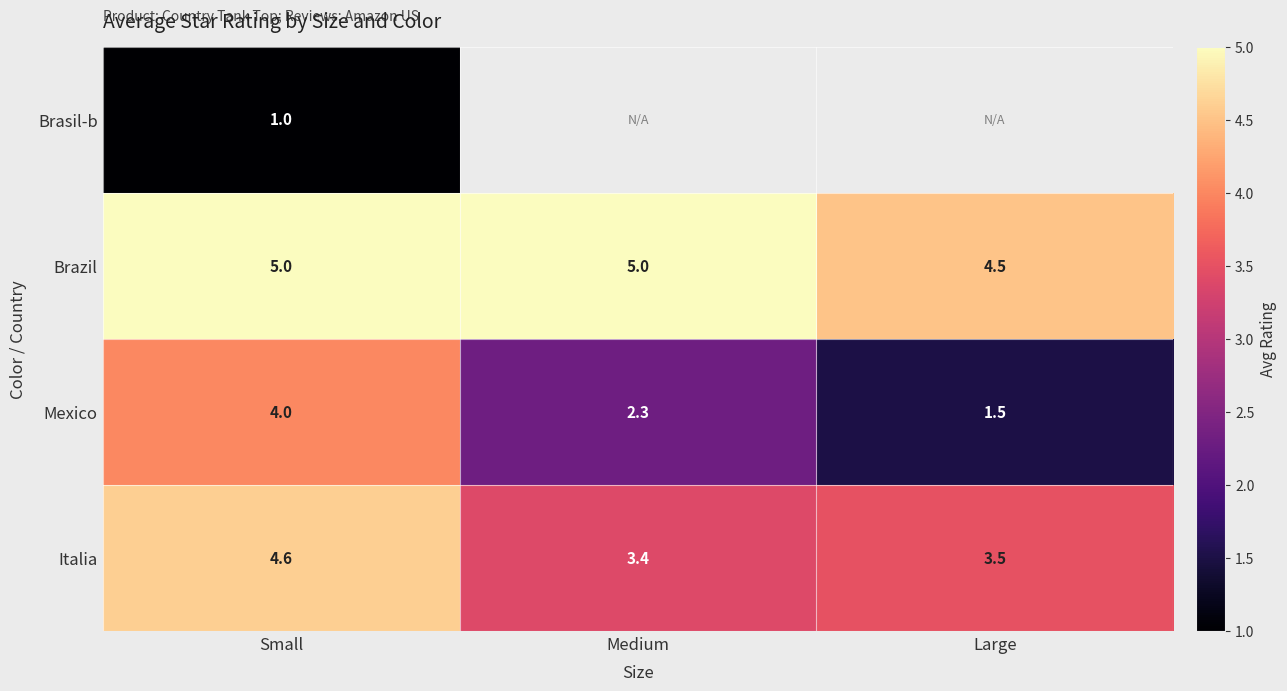

Between Small and Large, which is larger?

Small